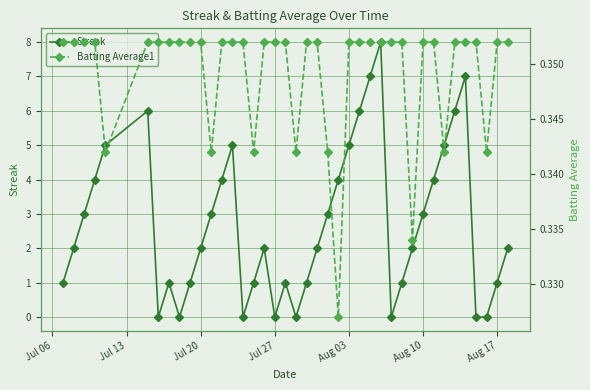

In Streak, how many points are higher than both neighbors (excluding endpoints)?

7